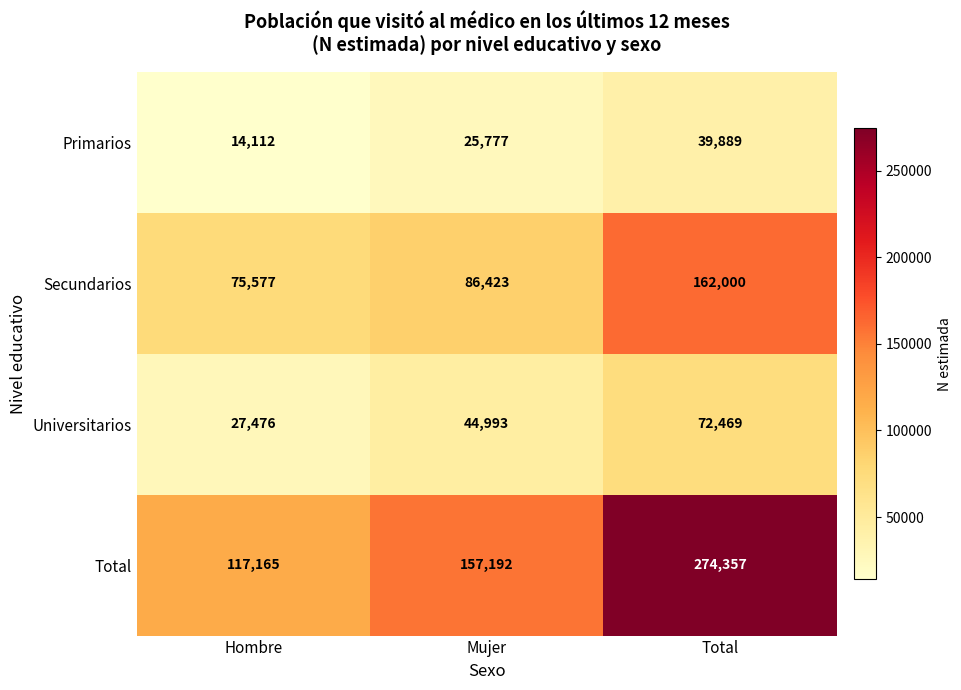

What is the total value across all series at Mujer?

314385